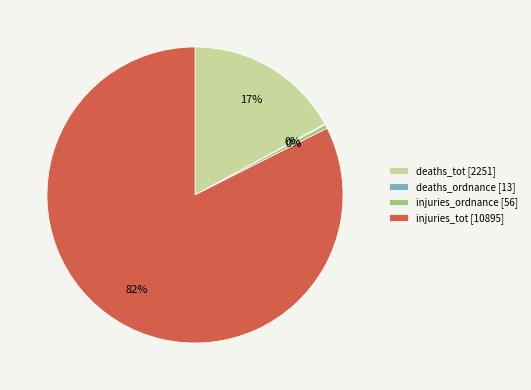

What is the majority slice?

injuries_tot